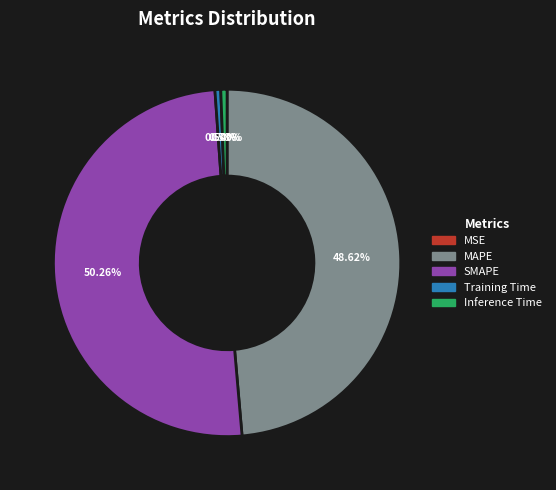

Which category has the biggest portion of the pie?

SMAPE